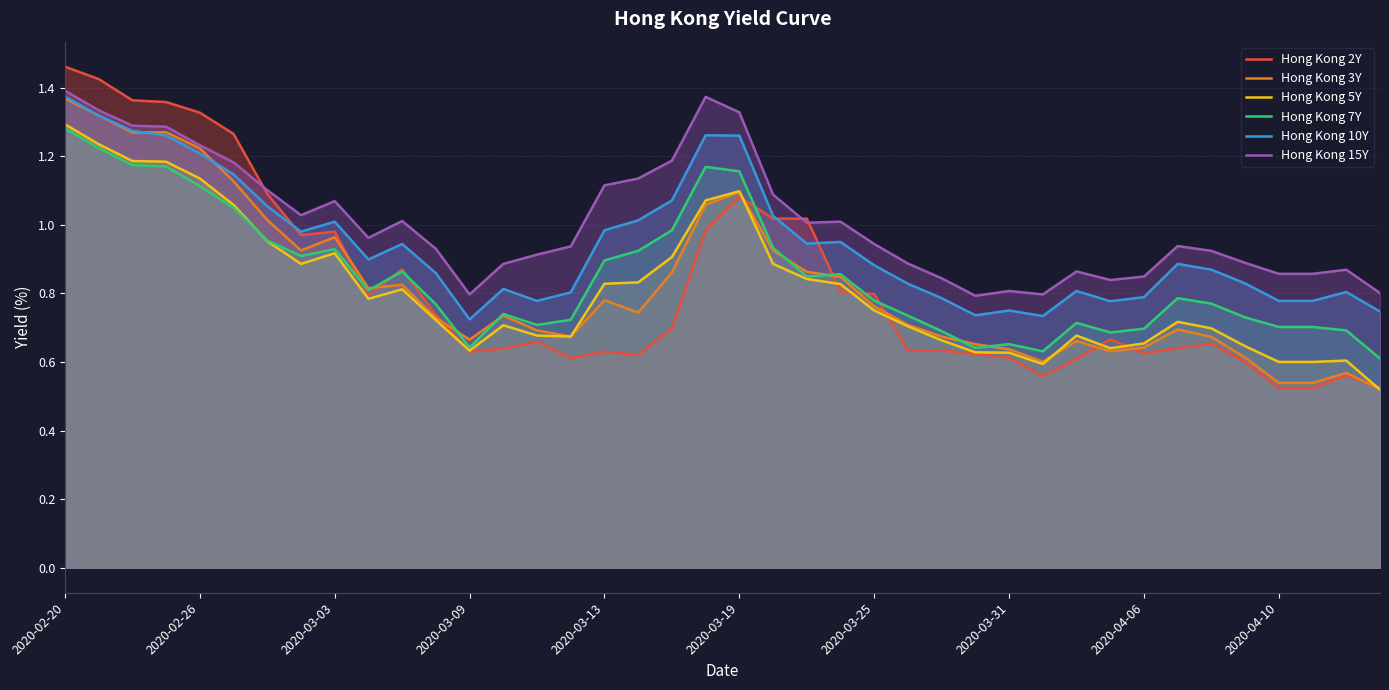

True or false: Hong Kong 10Y and Hong Kong 5Y cross at least once.

False